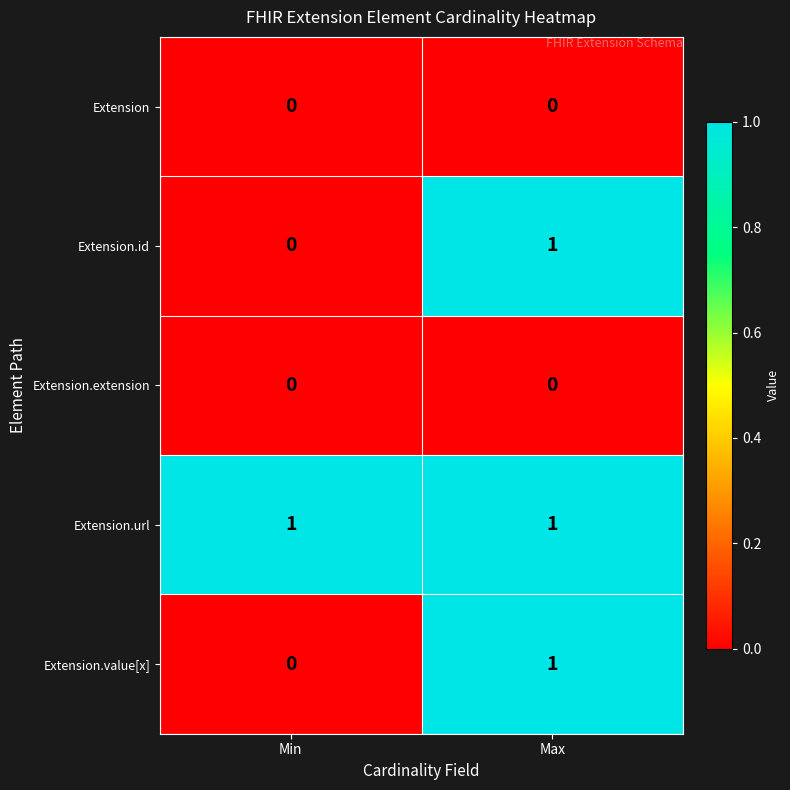

Which category has the highest value in the Extension.id series?

Max